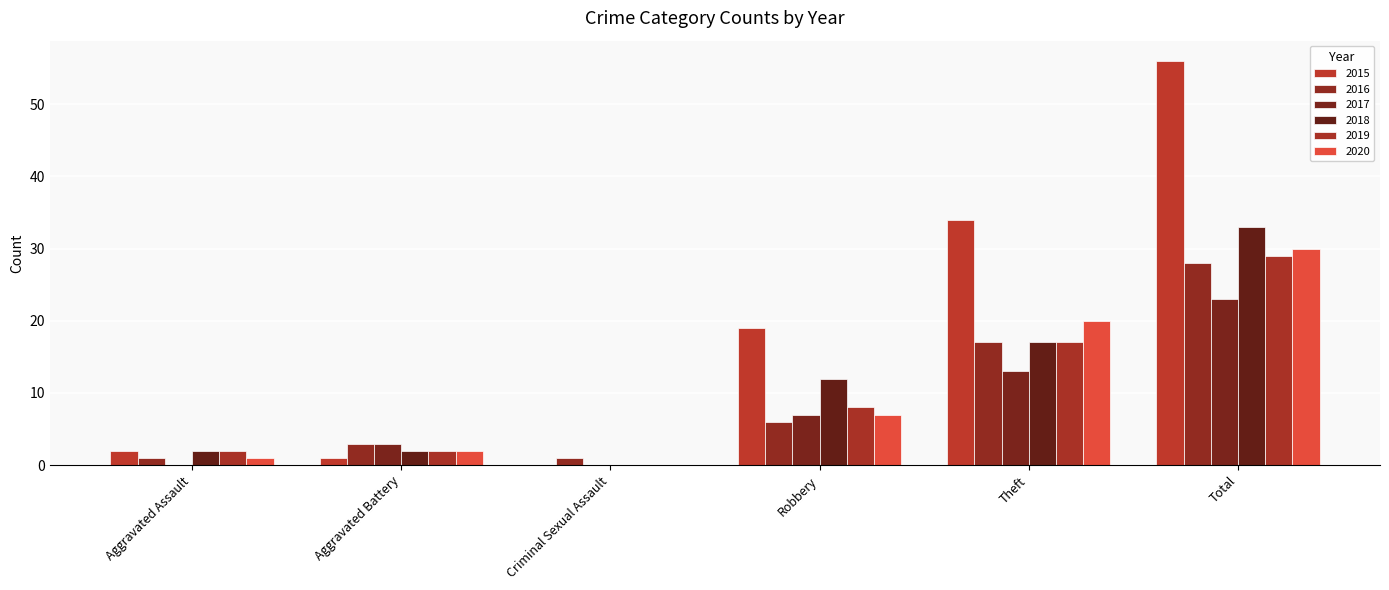

Between Aggravated Assault and Robbery, which series saw the biggest shift?

2015